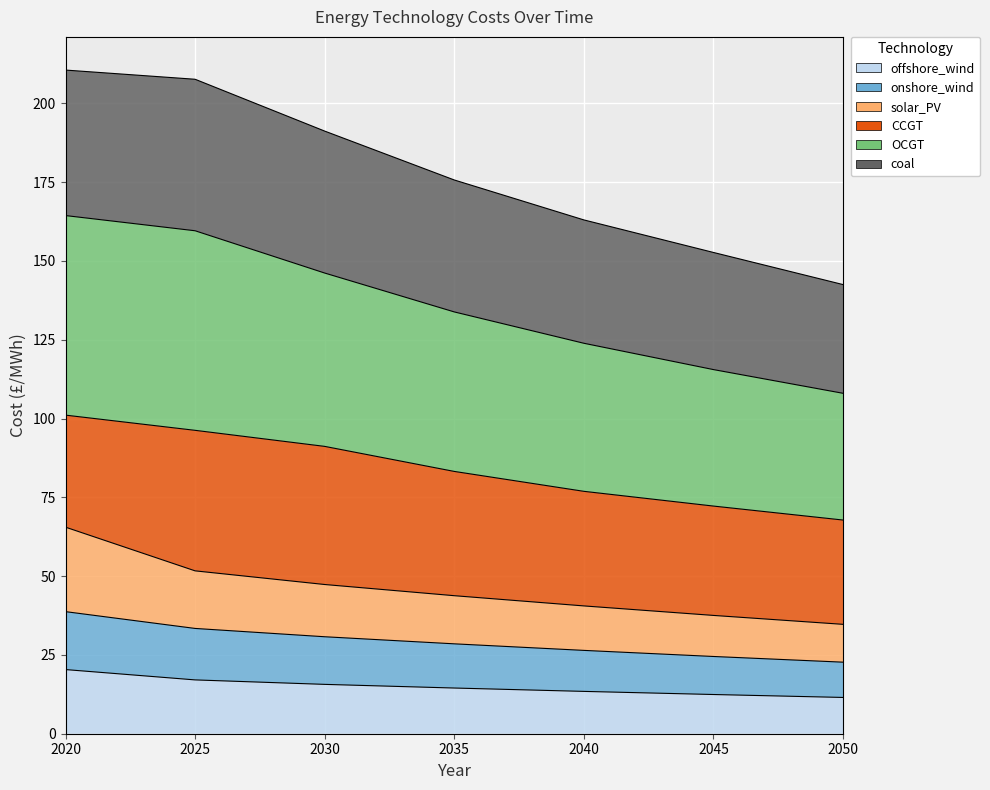

Between 2025 and 2040, which is larger?

2025